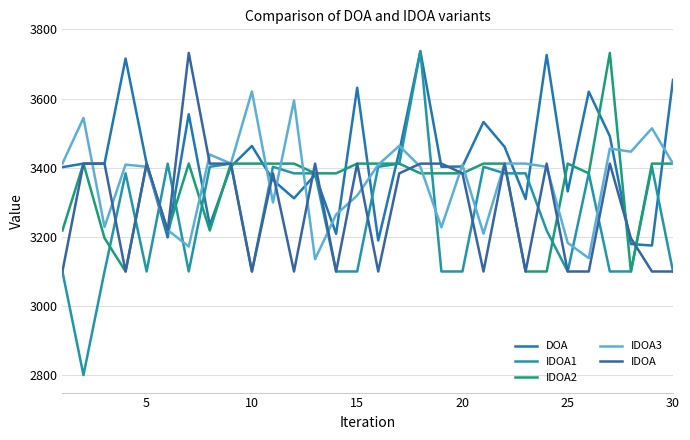

Is this an area chart (filled region under the line)?

No